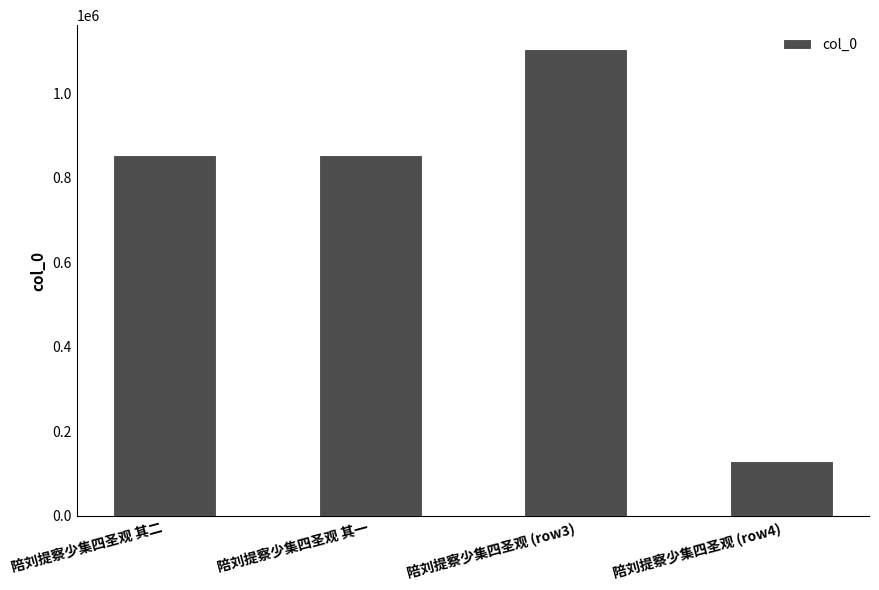

What is the difference between the maximum and second lowest values?

251225